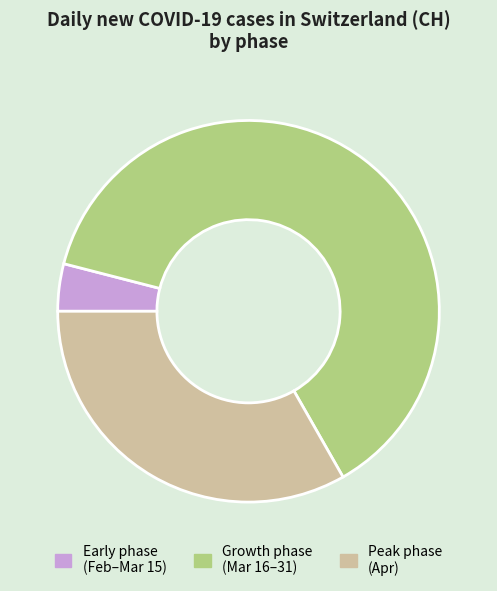

How many slices are in this pie chart?

3